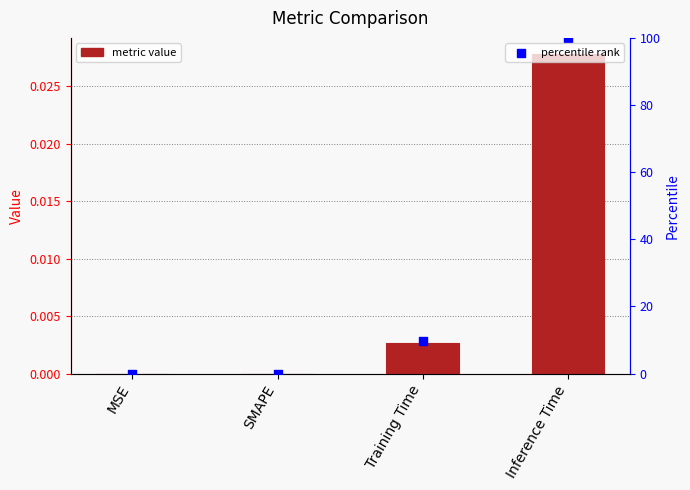

Is the value of col_1 at Inference Time greater than the value of percentile rank at MSE?

Yes